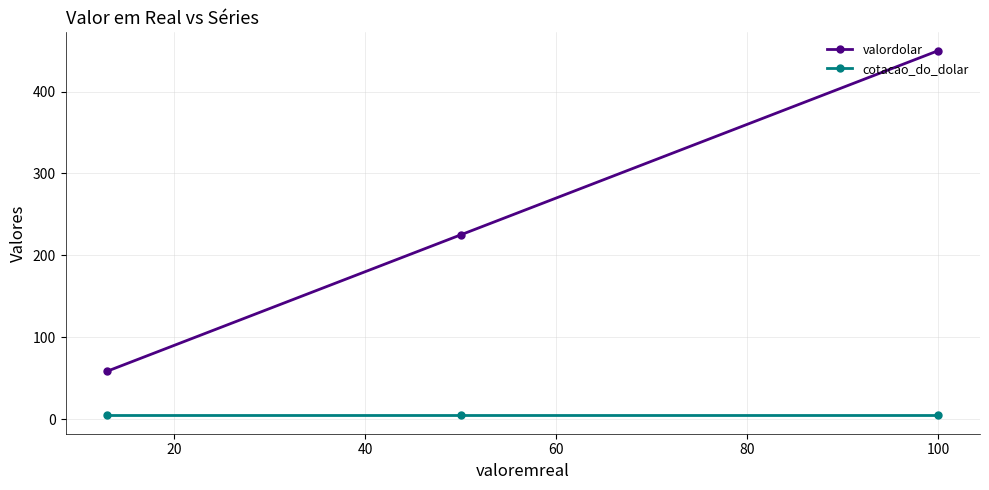

Is this an area chart (filled region under the line)?

No